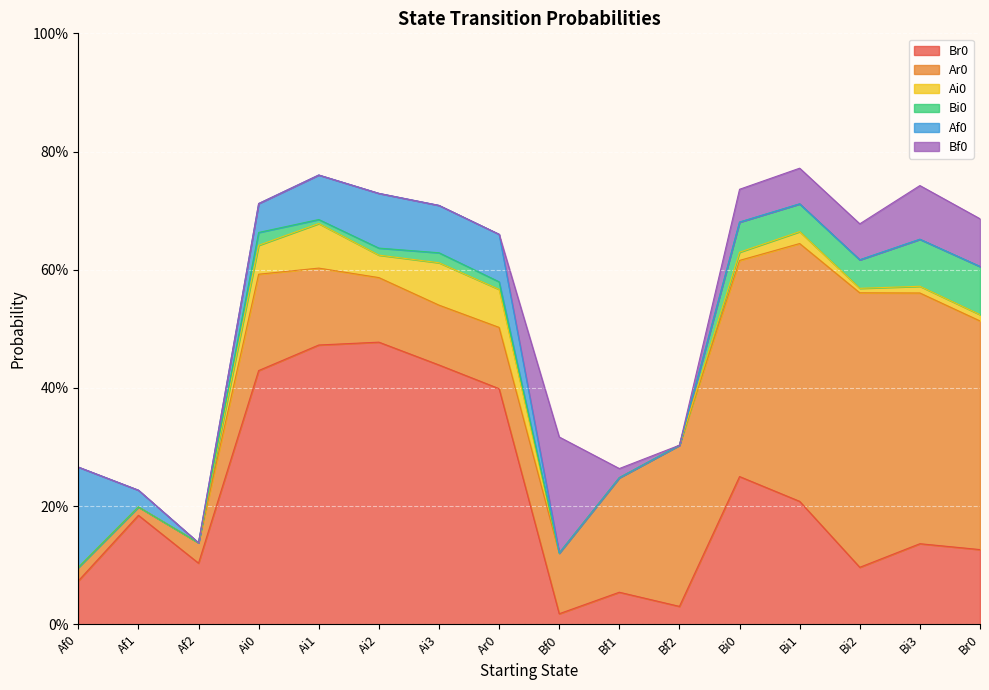

How many distinct data groups are displayed?

6